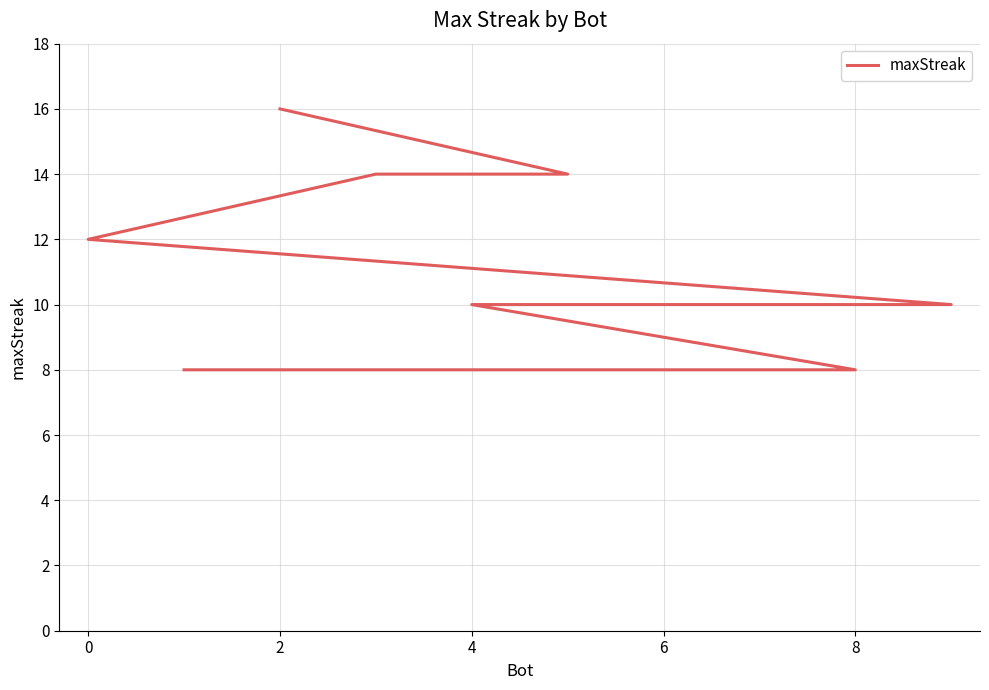

What is the average value?

11